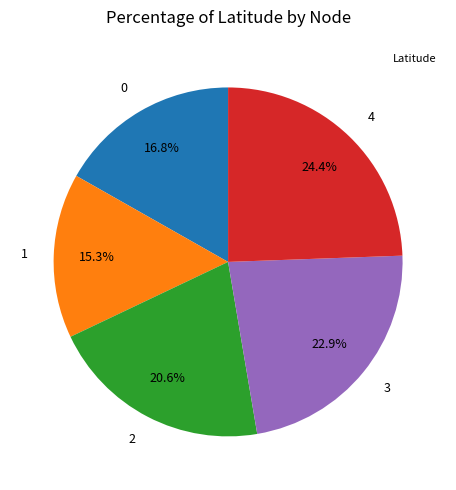

Count the number of slices in the pie.

5